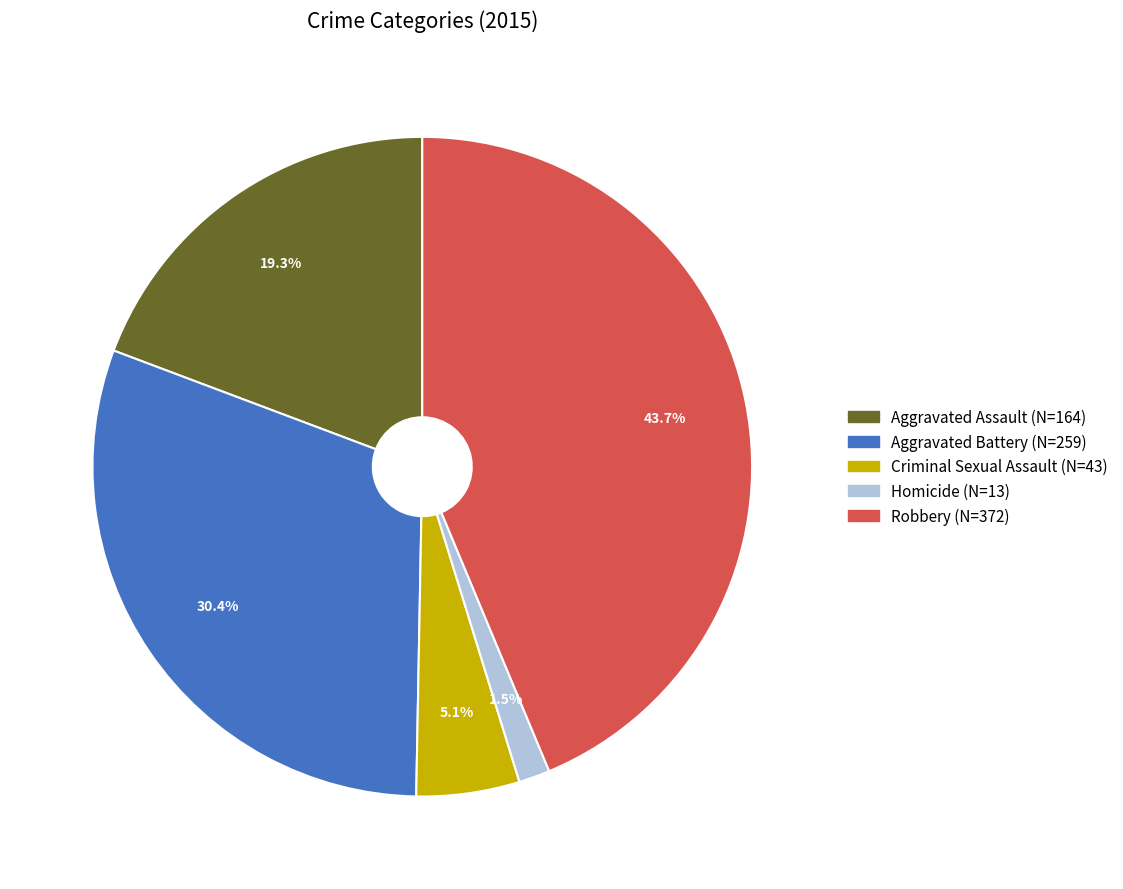

The Aggravated Assault slice represents 19% of the pie. True or false?

True